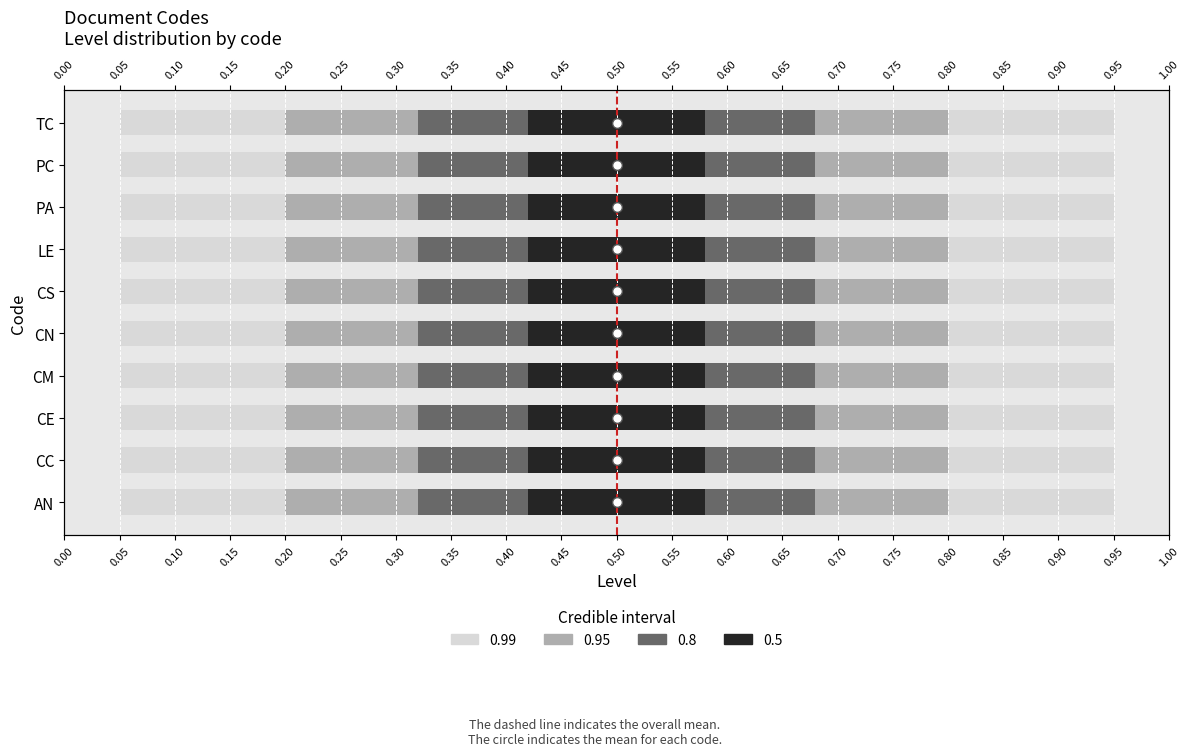

Are the bars horizontal?

Yes